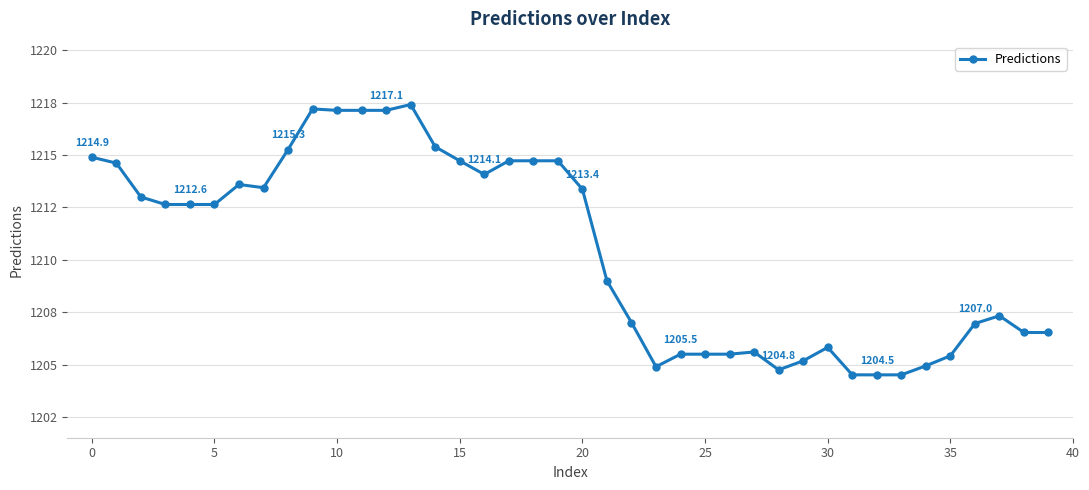

Does the chart have visible grid lines?

Yes